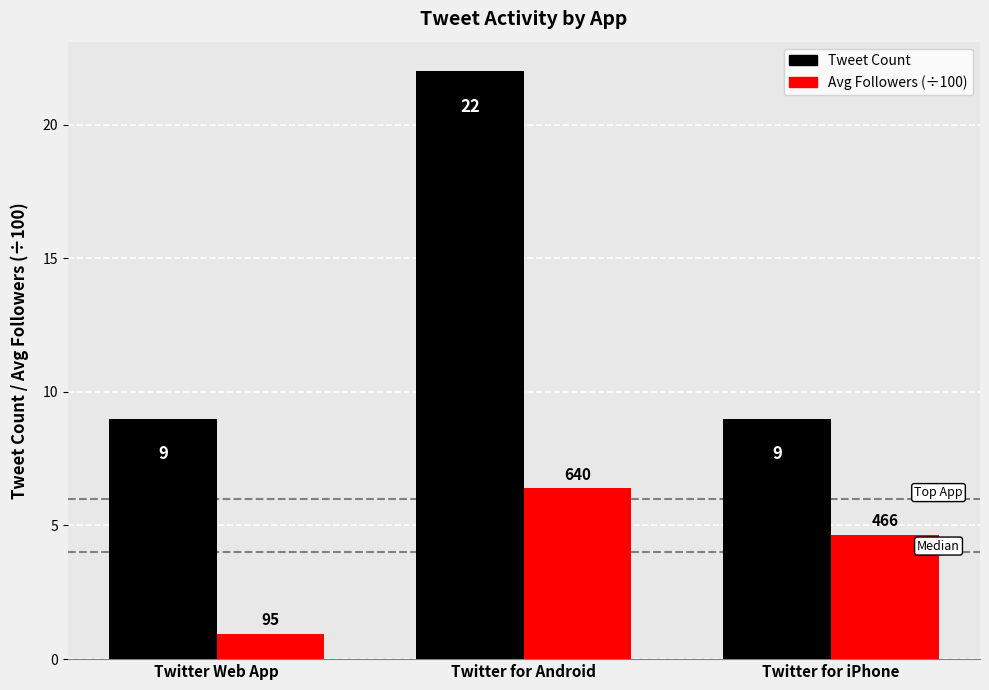

Which category has the lowest value in the Avg Followers (÷100) series?

Twitter Web App